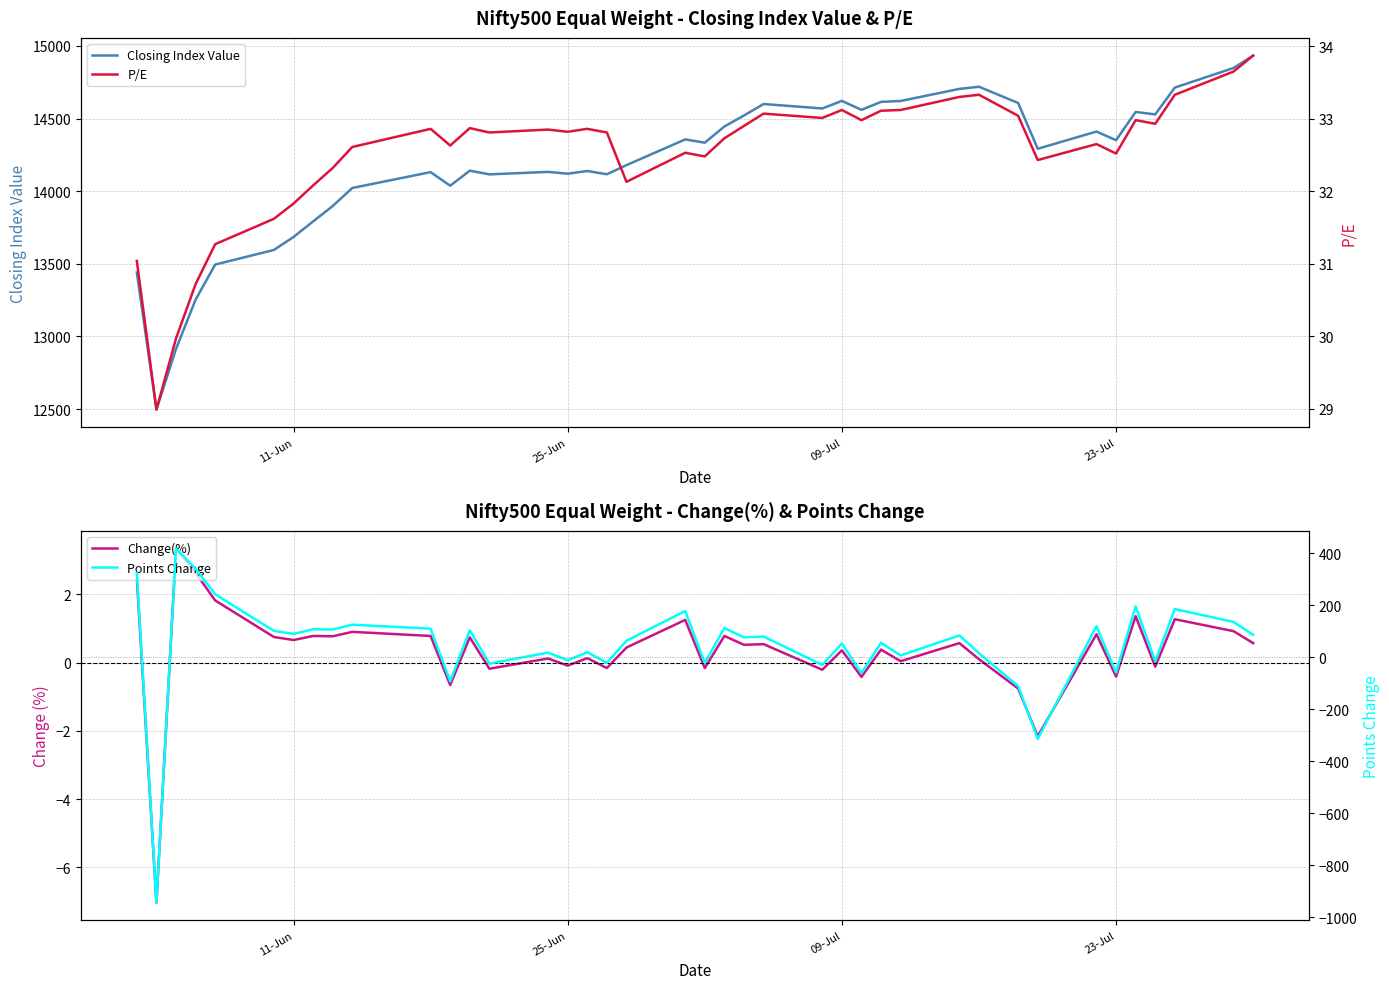

Is this an area chart (filled region under the line)?

No